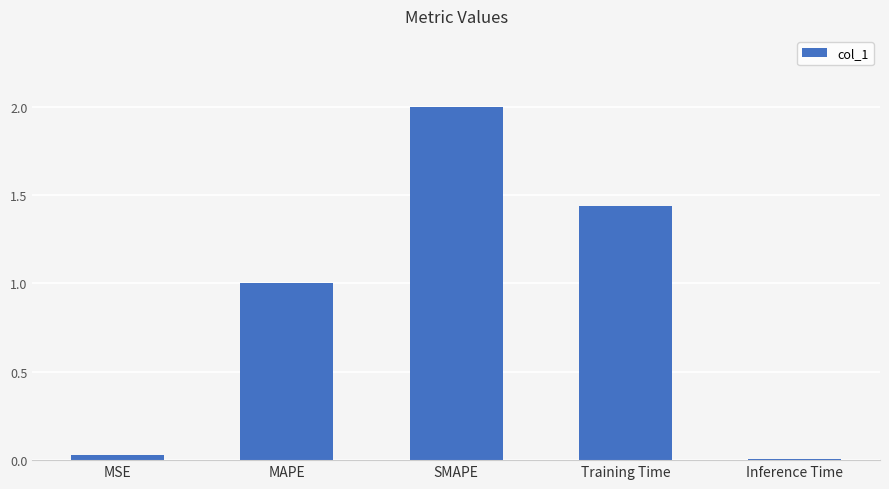

Rank the categories by value from lowest to highest.

Inference Time, MSE, MAPE, Training Time, SMAPE